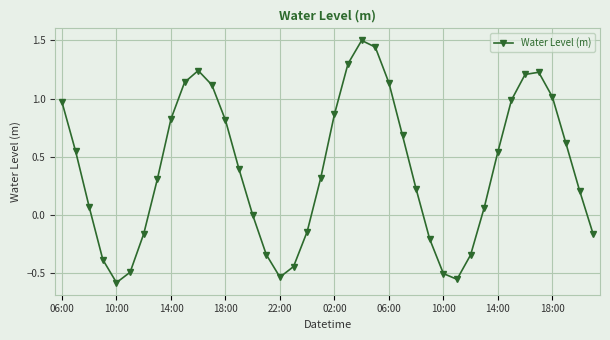

True or false: there are more than 1 points higher than both neighbors.

True